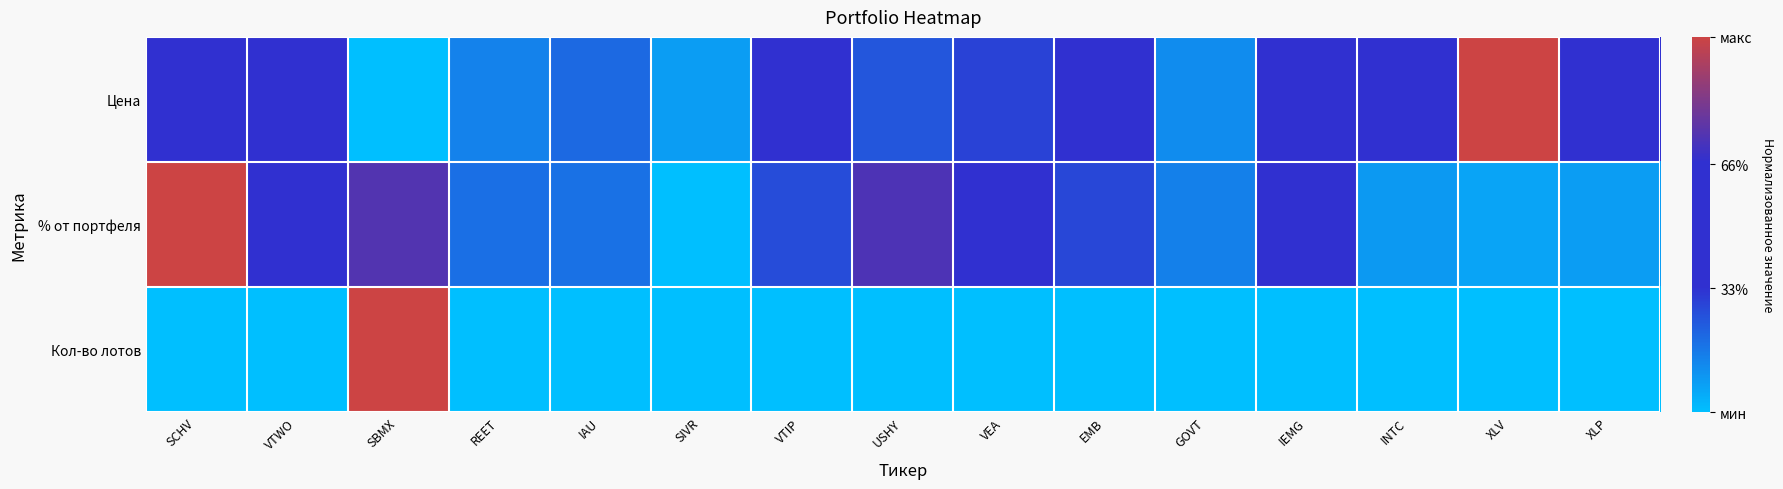

Rank the series at USHY from highest to lowest value.

% от портфеля, Цена, Кол-во лотов